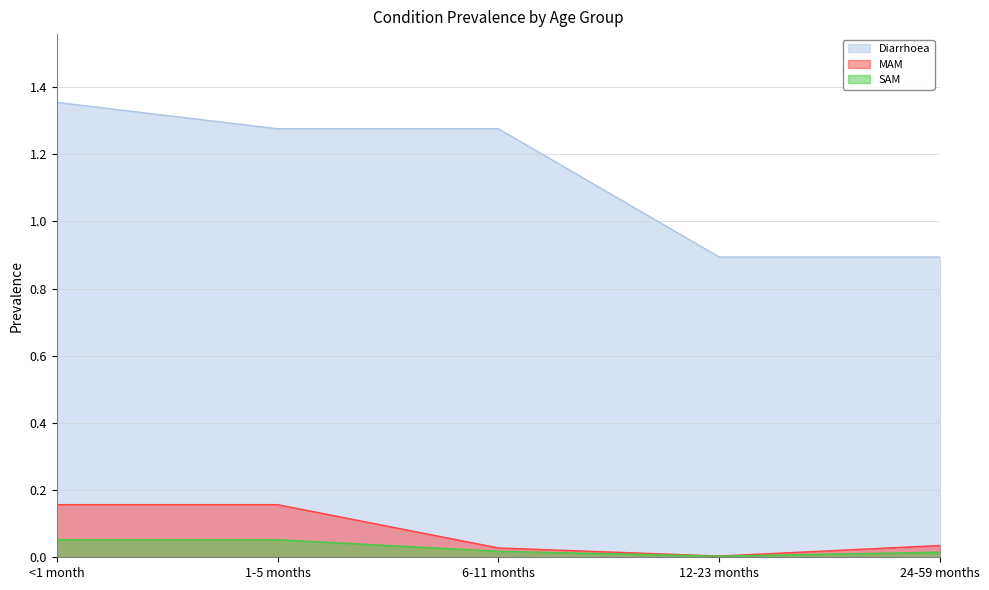

At how many categories does at least one series exceed 1?

3